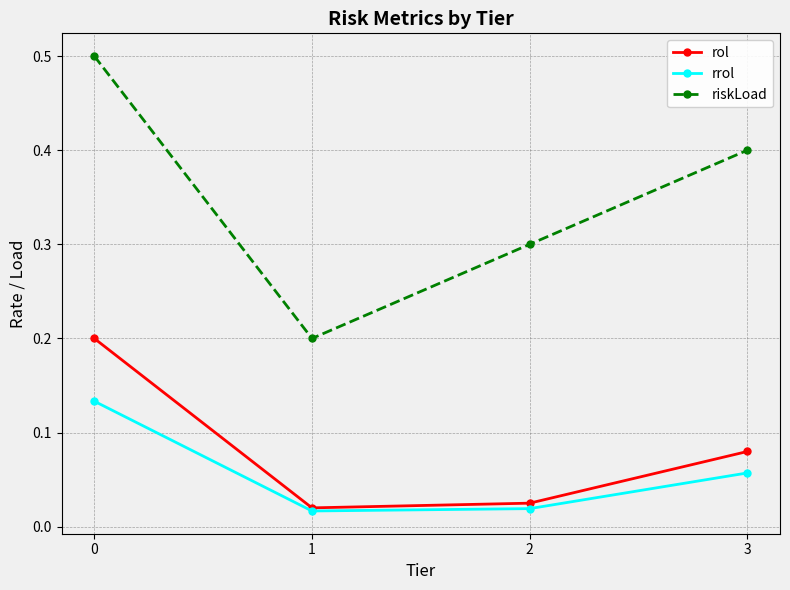

How many interior local valleys does the rol series have?

1